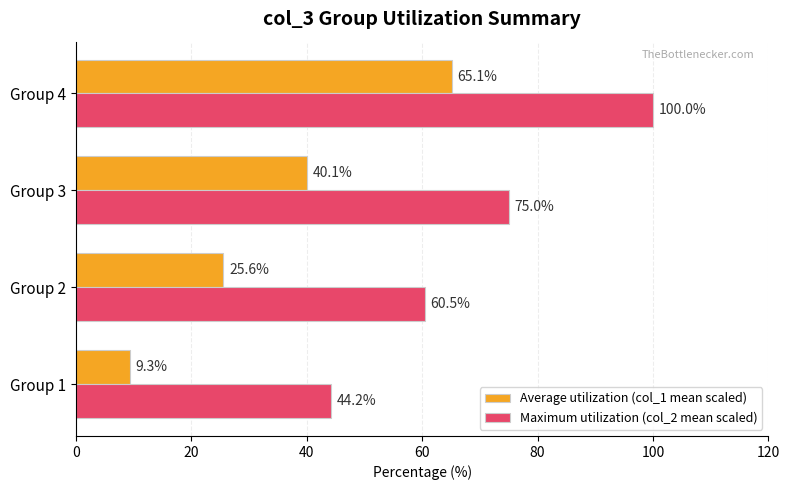

At which label is Maximum utilization (col_2 mean scaled) closest to 72?

Group 3